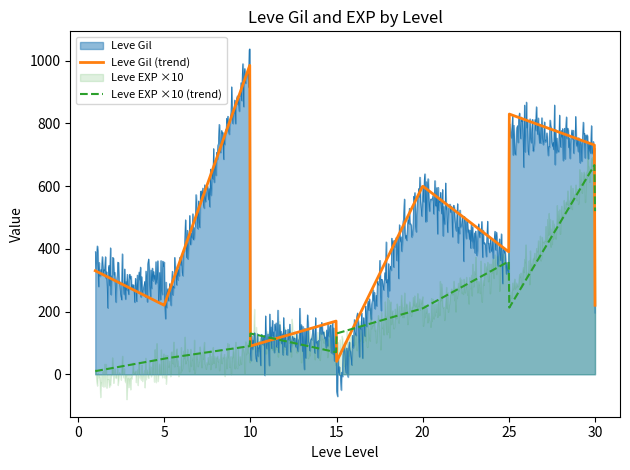

List the series in order of their peak value, lowest first.

Leve EXP, Leve Gil